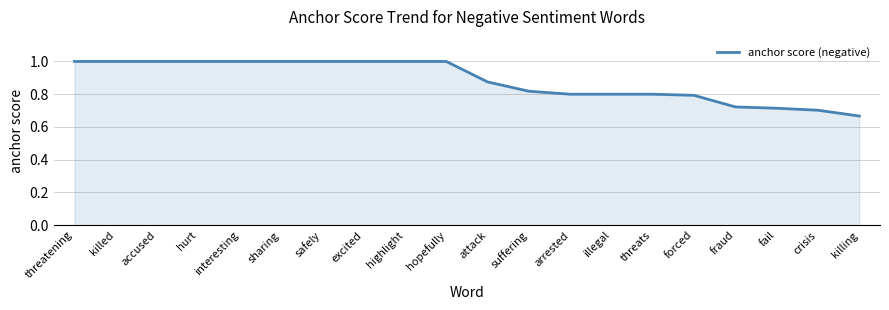

What is the difference between the maximum and minimum values?

0.3